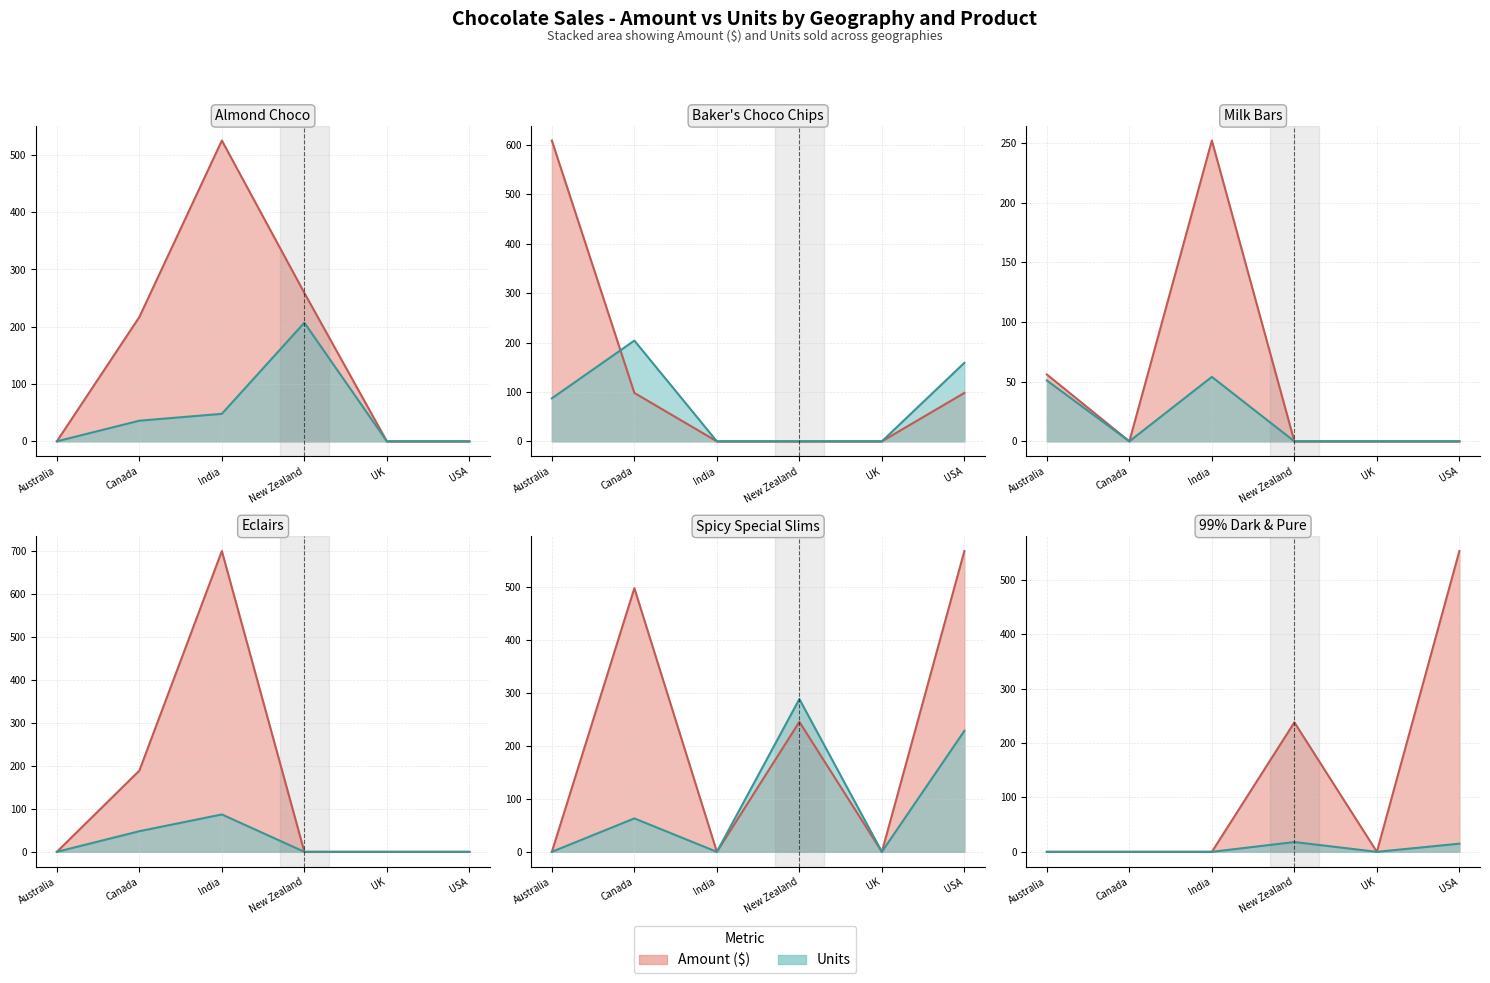

Count the Eclairs values in the range 0 to 189.

5